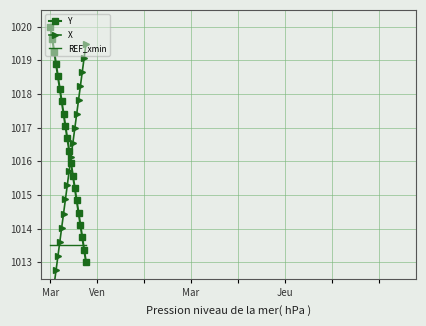

How many times do X and Y cross each other?

1